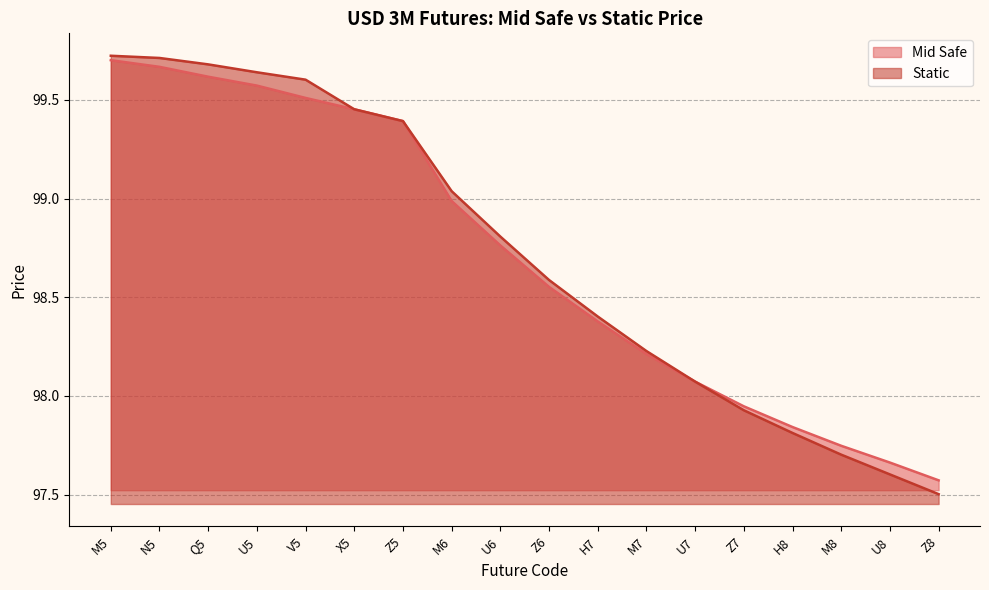

What is the value of the Mid Safe point at the 18th from the left?

97.6